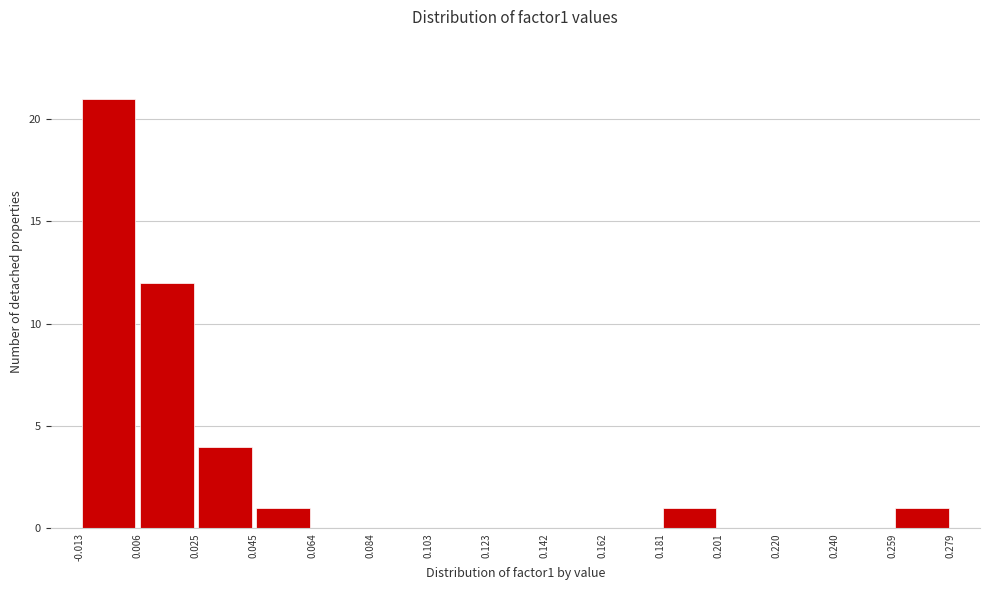

Reading left to right, list every bar in this chart as the range it spans on the x-axis followed by its height. The values are not printed on the chart, so give them approximately, as read against the axis.

-0.013 to 0.006: 21
0.006 to 0.025: 12
0.025 to 0.045: 4
0.045 to 0.064: 1
0.064 to 0.084: 0
0.084 to 0.103: 0
0.103 to 0.123: 0
0.123 to 0.142: 0
0.142 to 0.162: 0
0.162 to 0.181: 0
0.181 to 0.201: 1
0.201 to 0.220: 0
0.220 to 0.240: 0
0.240 to 0.259: 0
0.259 to 0.279: 1